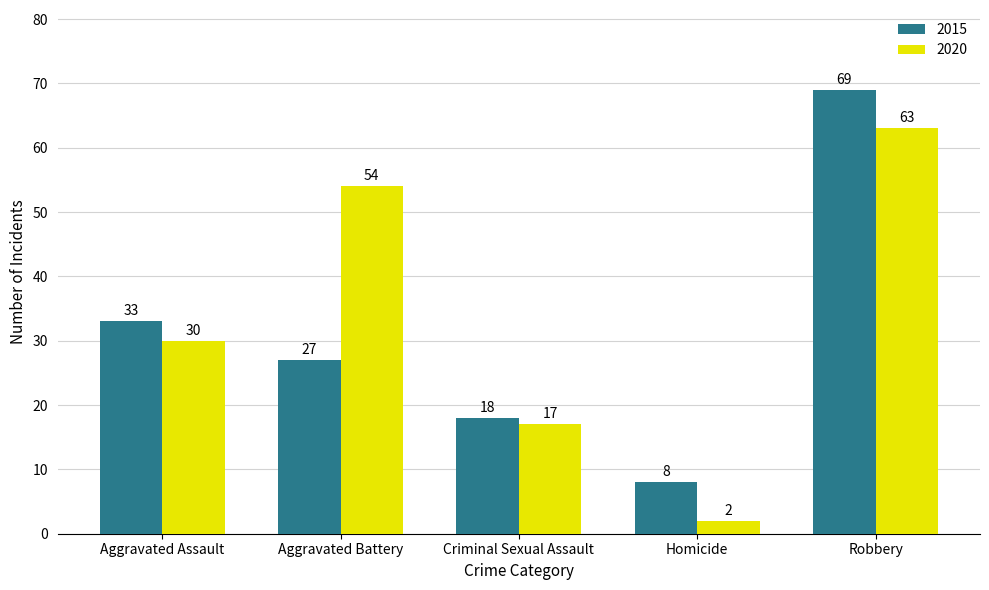

What is the label of the 5th bar from the right?

Aggravated Assault